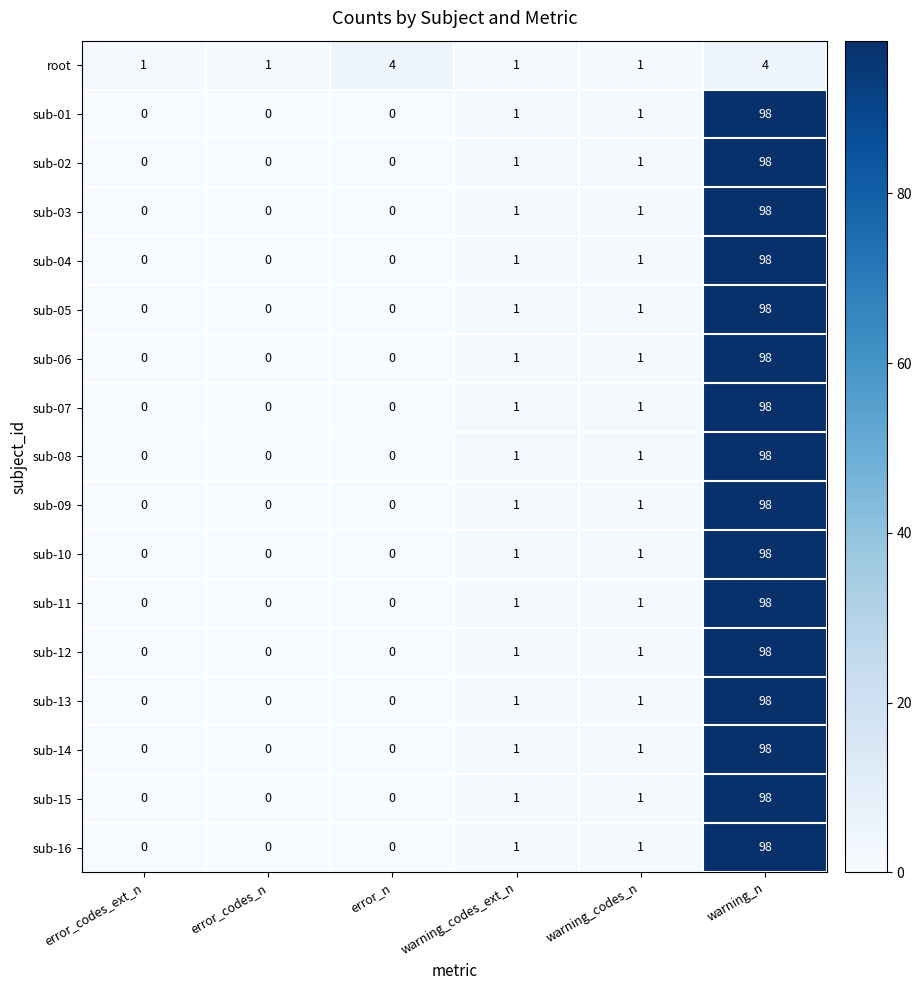

What is the greatest value displayed?

98